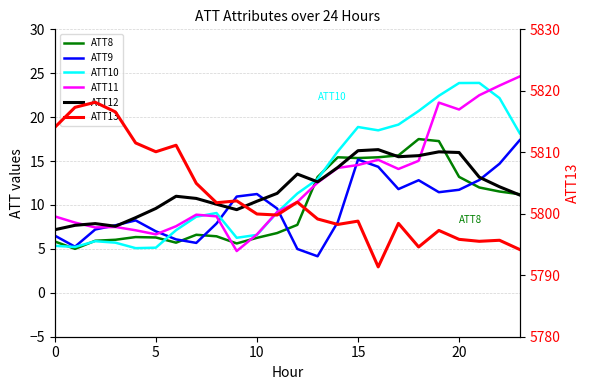

Rank the series at 21 from highest to lowest value.

ATT13, ATT10, ATT11, ATT12, ATT9, ATT8